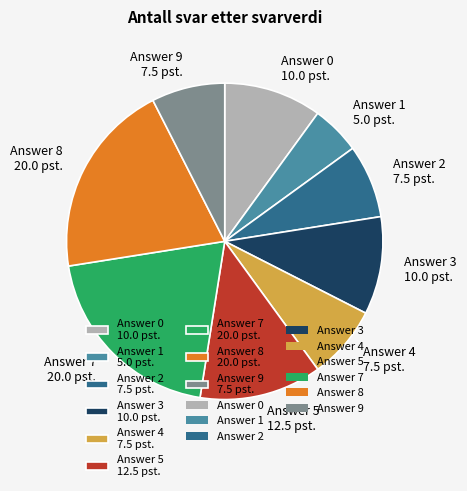

Which slice is the smallest?

Answer 1 5.0 pst.